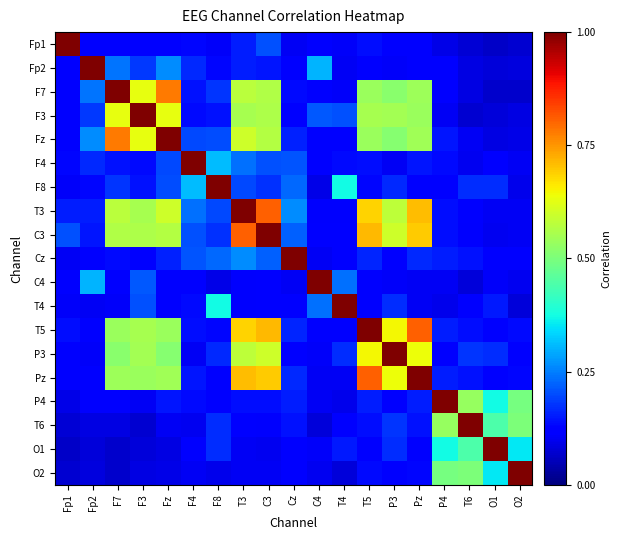

Reading left to right, list all the values displayed in this chart.

Fp1: Fp1=1.0	Fp2=0.1	F7=0.1	F3=0.1	Fz=0.1	F4=0.1	F8=0.1	T3=0.2	C3=0.2	Cz=0.1	C4=0.1	T4=0.1	T5=0.1	P3=0.1	Pz=0.1	P4=0.1	T6=0.1	O1=0.1	O2=0.1
Fp2: Fp1=0.1	Fp2=1.0	F7=0.2	F3=0.2	Fz=0.3	F4=0.2	F8=0.1	T3=0.2	C3=0.1	Cz=0.1	C4=0.3	T4=0.1	T5=0.1	P3=0.1	Pz=0.1	P4=0.1	T6=0.1	O1=0.1	O2=0.1
F7: Fp1=0.1	Fp2=0.2	F7=1.0	F3=0.6	Fz=0.8	F4=0.1	F8=0.2	T3=0.6	C3=0.6	Cz=0.1	C4=0.1	T4=0.1	T5=0.5	P3=0.5	Pz=0.5	P4=0.1	T6=0.1	O1=0.1	O2=0.1
F3: Fp1=0.1	Fp2=0.2	F7=0.6	F3=1.0	Fz=0.6	F4=0.1	F8=0.1	T3=0.6	C3=0.6	Cz=0.1	C4=0.2	T4=0.2	T5=0.6	P3=0.5	Pz=0.5	P4=0.1	T6=0.1	O1=0.1	O2=0.1
Fz: Fp1=0.1	Fp2=0.3	F7=0.8	F3=0.6	Fz=1.0	F4=0.2	F8=0.2	T3=0.6	C3=0.6	Cz=0.2	C4=0.1	T4=0.1	T5=0.5	P3=0.5	Pz=0.5	P4=0.1	T6=0.1	O1=0.1	O2=0.1
F4: Fp1=0.1	Fp2=0.2	F7=0.1	F3=0.1	Fz=0.2	F4=1.0	F8=0.3	T3=0.2	C3=0.2	Cz=0.2	C4=0.1	T4=0.1	T5=0.1	P3=0.1	Pz=0.1	P4=0.1	T6=0.1	O1=0.1	O2=0.1
F8: Fp1=0.1	Fp2=0.1	F7=0.2	F3=0.1	Fz=0.2	F4=0.3	F8=1.0	T3=0.2	C3=0.2	Cz=0.2	C4=0.1	T4=0.4	T5=0.1	P3=0.2	Pz=0.1	P4=0.1	T6=0.2	O1=0.2	O2=0.1
T3: Fp1=0.2	Fp2=0.2	F7=0.6	F3=0.6	Fz=0.6	F4=0.2	F8=0.2	T3=1.0	C3=0.8	Cz=0.3	C4=0.1	T4=0.1	T5=0.7	P3=0.6	Pz=0.7	P4=0.1	T6=0.1	O1=0.1	O2=0.1
C3: Fp1=0.2	Fp2=0.1	F7=0.6	F3=0.6	Fz=0.6	F4=0.2	F8=0.2	T3=0.8	C3=1.0	Cz=0.2	C4=0.1	T4=0.1	T5=0.7	P3=0.6	Pz=0.7	P4=0.1	T6=0.1	O1=0.1	O2=0.1
Cz: Fp1=0.1	Fp2=0.1	F7=0.1	F3=0.1	Fz=0.2	F4=0.2	F8=0.2	T3=0.3	C3=0.2	Cz=1.0	C4=0.1	T4=0.1	T5=0.2	P3=0.1	Pz=0.2	P4=0.2	T6=0.1	O1=0.1	O2=0.1
C4: Fp1=0.1	Fp2=0.3	F7=0.1	F3=0.2	Fz=0.1	F4=0.1	F8=0.1	T3=0.1	C3=0.1	Cz=0.1	C4=1.0	T4=0.2	T5=0.1	P3=0.1	Pz=0.1	P4=0.1	T6=0.1	O1=0.1	O2=0.1
T4: Fp1=0.1	Fp2=0.1	F7=0.1	F3=0.2	Fz=0.1	F4=0.1	F8=0.4	T3=0.1	C3=0.1	Cz=0.1	C4=0.2	T4=1.0	T5=0.1	P3=0.2	Pz=0.1	P4=0.1	T6=0.1	O1=0.1	O2=0.1
T5: Fp1=0.1	Fp2=0.1	F7=0.5	F3=0.6	Fz=0.5	F4=0.1	F8=0.1	T3=0.7	C3=0.7	Cz=0.2	C4=0.1	T4=0.1	T5=1.0	P3=0.6	Pz=0.8	P4=0.2	T6=0.1	O1=0.1	O2=0.1
P3: Fp1=0.1	Fp2=0.1	F7=0.5	F3=0.5	Fz=0.5	F4=0.1	F8=0.2	T3=0.6	C3=0.6	Cz=0.1	C4=0.1	T4=0.2	T5=0.6	P3=1.0	Pz=0.6	P4=0.1	T6=0.2	O1=0.2	O2=0.1
Pz: Fp1=0.1	Fp2=0.1	F7=0.5	F3=0.5	Fz=0.5	F4=0.1	F8=0.1	T3=0.7	C3=0.7	Cz=0.2	C4=0.1	T4=0.1	T5=0.8	P3=0.6	Pz=1.0	P4=0.2	T6=0.1	O1=0.1	O2=0.1
P4: Fp1=0.1	Fp2=0.1	F7=0.1	F3=0.1	Fz=0.1	F4=0.1	F8=0.1	T3=0.1	C3=0.1	Cz=0.2	C4=0.1	T4=0.1	T5=0.2	P3=0.1	Pz=0.2	P4=1.0	T6=0.5	O1=0.4	O2=0.5
T6: Fp1=0.1	Fp2=0.1	F7=0.1	F3=0.1	Fz=0.1	F4=0.1	F8=0.2	T3=0.1	C3=0.1	Cz=0.1	C4=0.1	T4=0.1	T5=0.1	P3=0.2	Pz=0.1	P4=0.5	T6=1.0	O1=0.4	O2=0.5
O1: Fp1=0.1	Fp2=0.1	F7=0.1	F3=0.1	Fz=0.1	F4=0.1	F8=0.2	T3=0.1	C3=0.1	Cz=0.1	C4=0.1	T4=0.1	T5=0.1	P3=0.2	Pz=0.1	P4=0.4	T6=0.4	O1=1.0	O2=0.4
O2: Fp1=0.1	Fp2=0.1	F7=0.1	F3=0.1	Fz=0.1	F4=0.1	F8=0.1	T3=0.1	C3=0.1	Cz=0.1	C4=0.1	T4=0.1	T5=0.1	P3=0.1	Pz=0.1	P4=0.5	T6=0.5	O1=0.4	O2=1.0